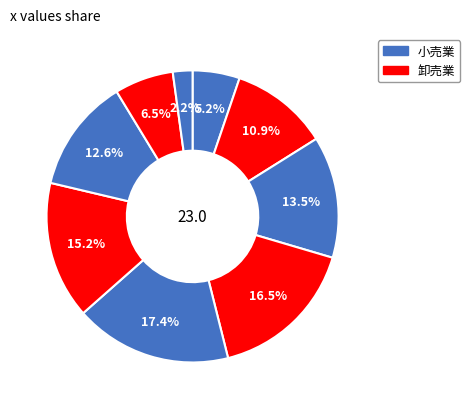

Rank the categories by value from highest to lowest.

5, 4, 6, 3, 7, 2, 8, 1, 9